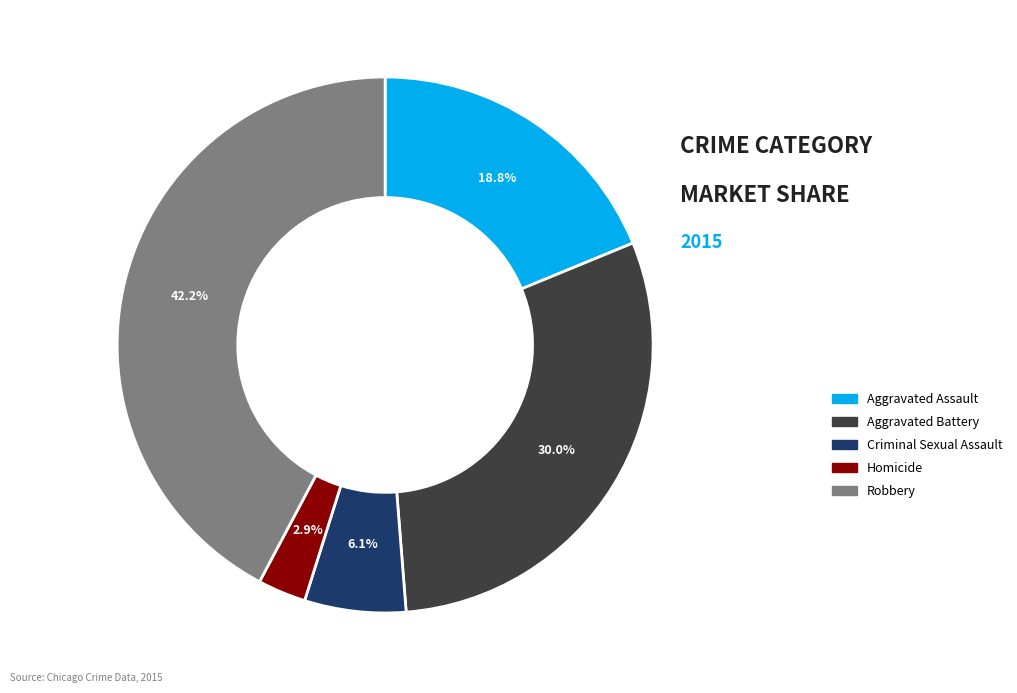

Which category has the biggest portion of the pie?

Robbery